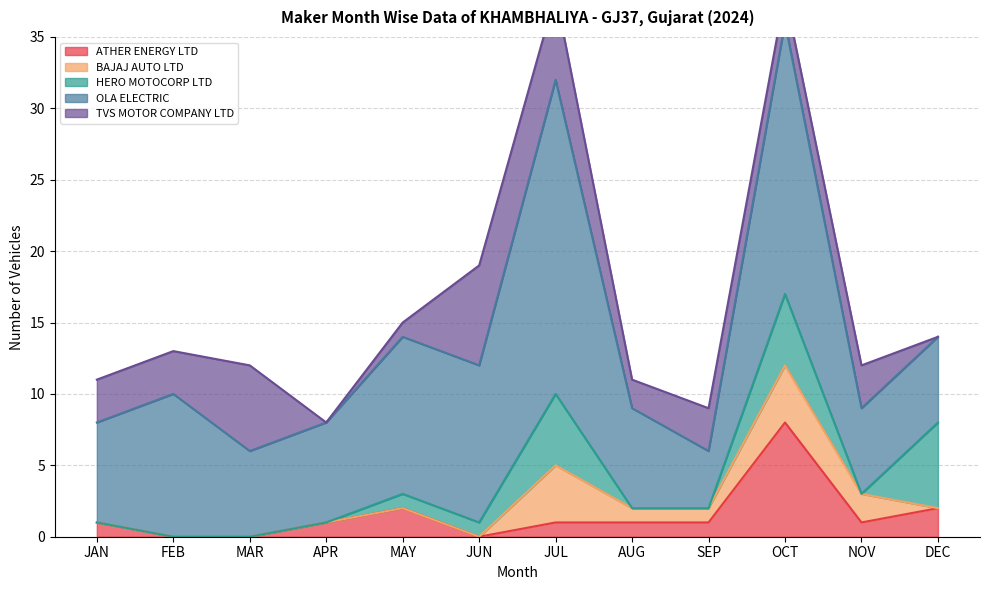

Which series has the widest spread of values?

OLA ELECTRIC